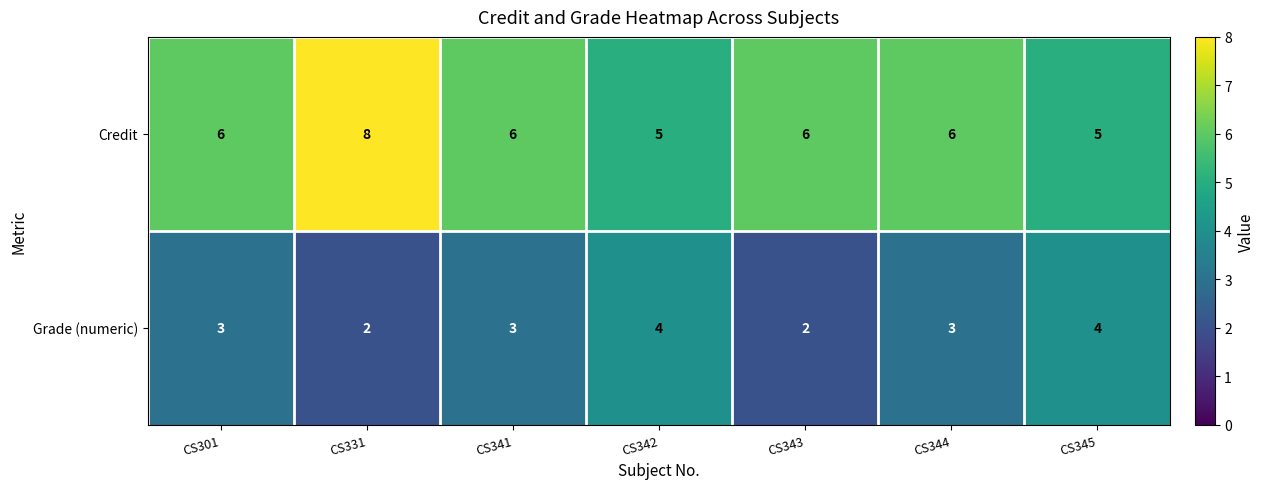

Which series has the largest total across all categories?

Credit